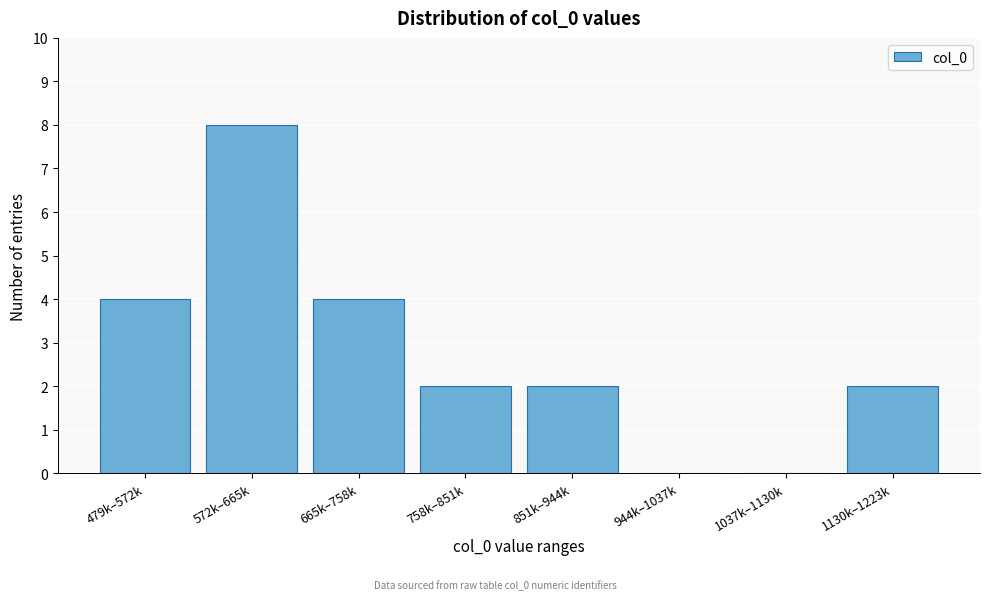

Reading left to right, list all the values displayed in this chart.

479k–572k=4	572k–665k=8	665k–758k=4	758k–851k=2	851k–944k=2	944k–1037k=0	1037k–1130k=0	1130k–1223k=2